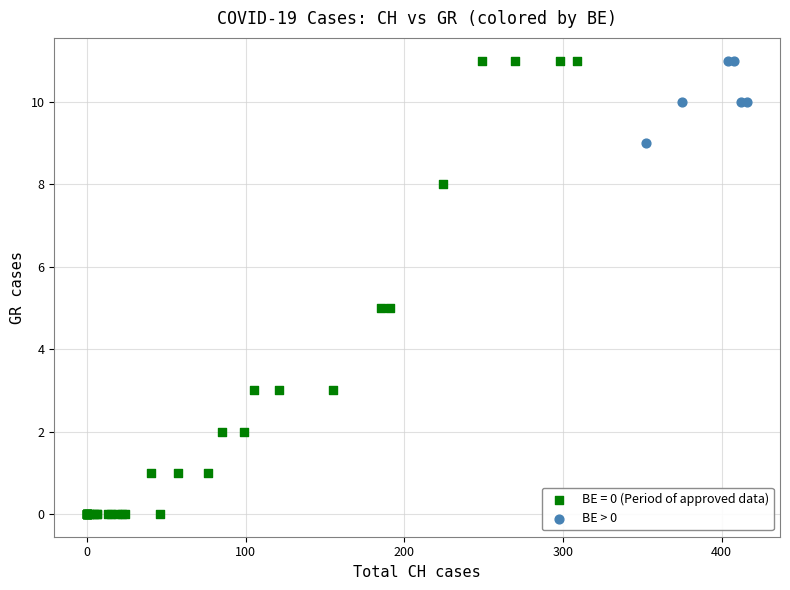

Which series reaches the minimum Y coordinate?

BE = 0 (Period of approved data)